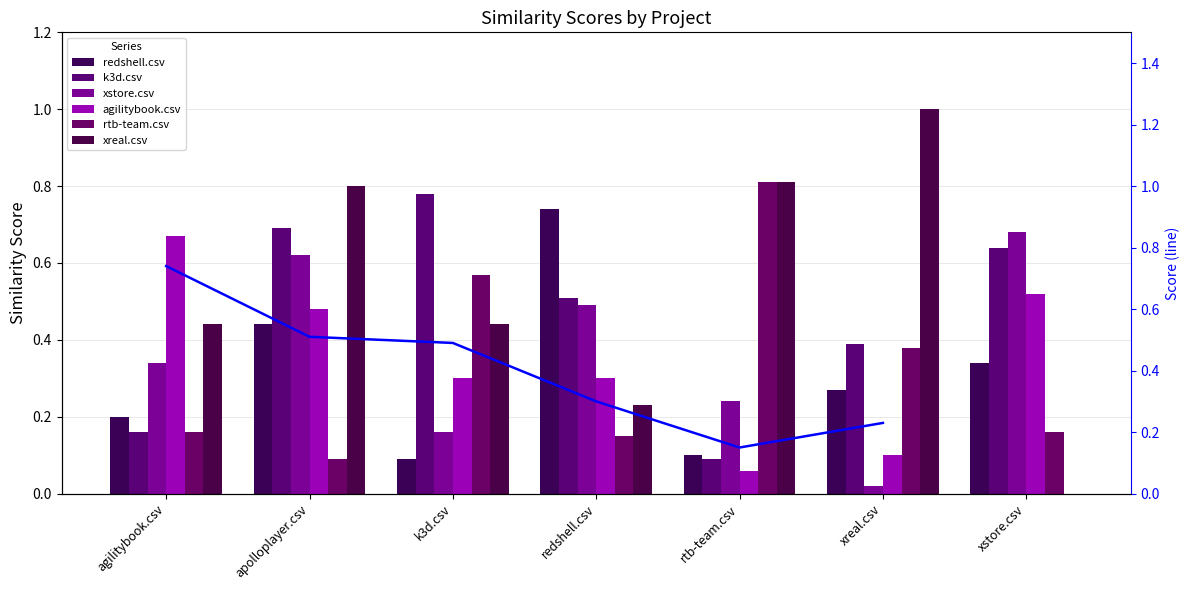

What is the sum of the xreal.csv values at rtb-team.csv and agilitybook.csv?

1.2